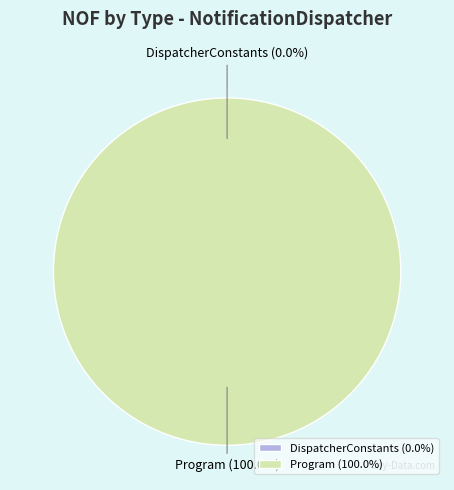

How many slices are in this pie chart?

2